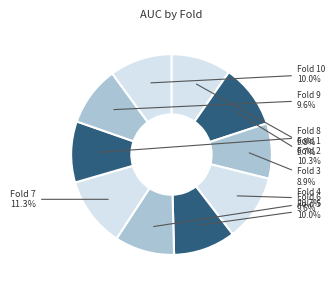

How many segments does this pie chart have?

10